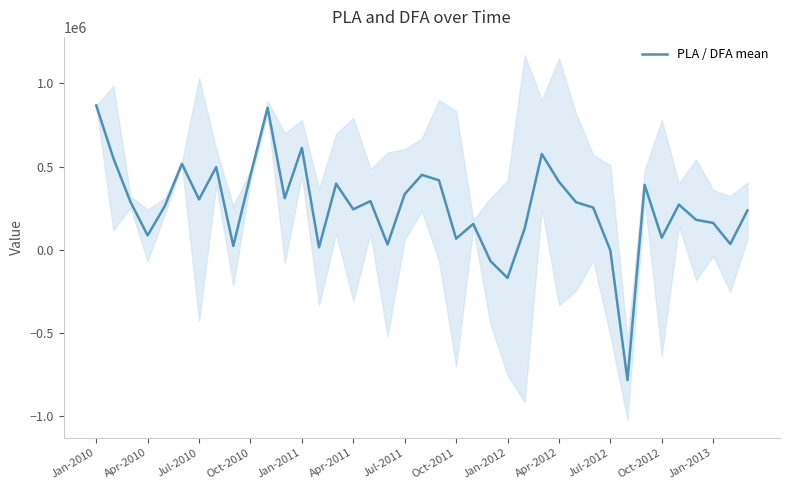

Is it true that the value at 20 is 616429.5?

False